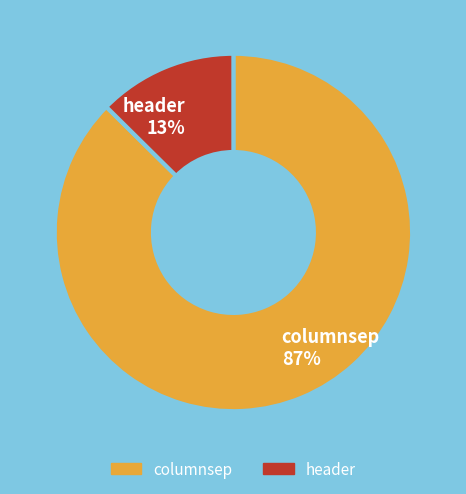

True or false: header accounts for 23% of the total.

False